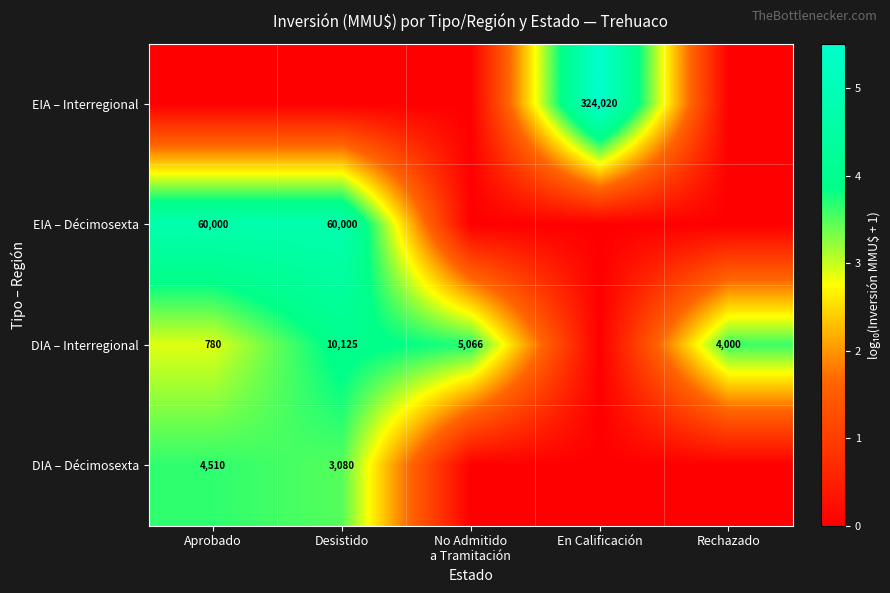

What is the sum of the DIA – Interregional values at Rechazado and Desistido?

14125